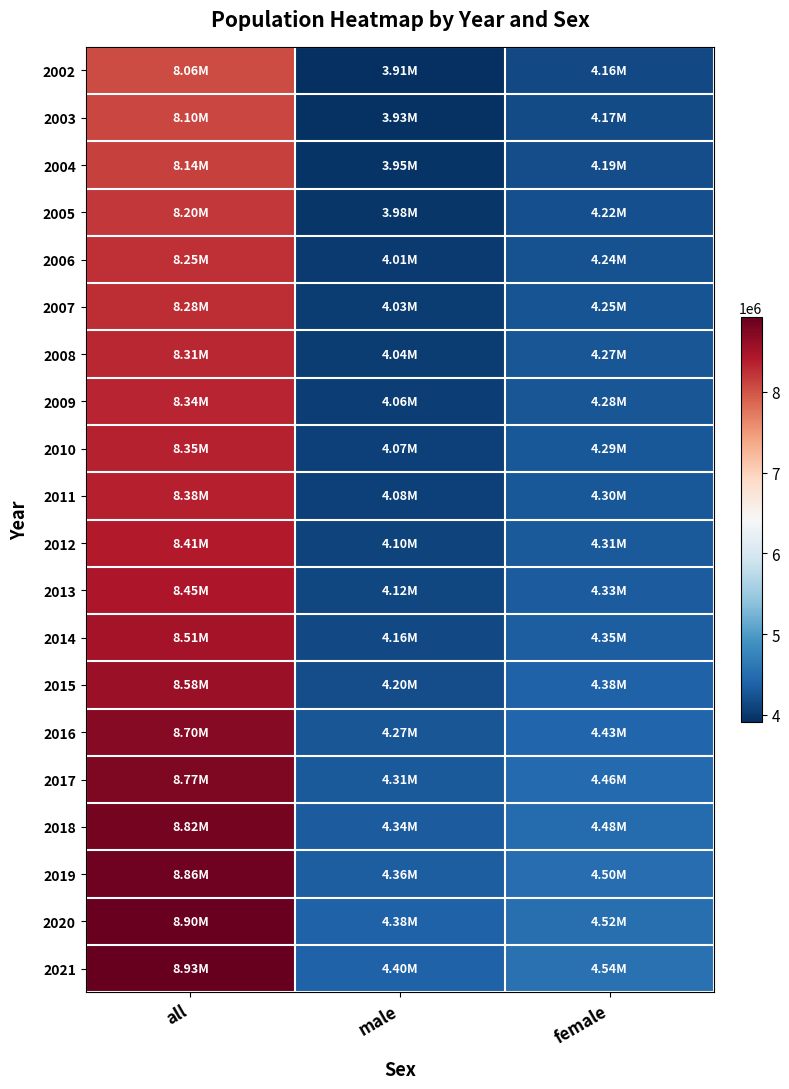

Reading left to right, extract all data points from this chart.

2002: all=8063640	male=3906734	female=4156906
2003: all=8100273	male=3929599	female=4170674
2004: all=8142573	male=3952600	female=4189973
2005: all=8201359	male=3984866	female=4216493
2006: all=8254298	male=4014344	female=4239954
2007: all=8282984	male=4030062	female=4252922
2008: all=8307989	male=4042489	female=4265500
2009: all=8335003	male=4056935	female=4278068
2010: all=8351643	male=4066201	female=4285442
2011: all=8375164	male=4078871	female=4296293
2012: all=8408121	male=4098144	female=4309977
2013: all=8451860	male=4123622	female=4328238
2014: all=8507786	male=4155339	female=4352447
2015: all=8584926	male=4200397	female=4384529
2016: all=8700471	male=4272553	female=4427918
2017: all=8772865	male=4312441	female=4460424
2018: all=8822267	male=4338518	female=4483749
2019: all=8858775	male=4357033	female=4501742
2020: all=8901064	male=4378772	female=4522292
2021: all=8932664	male=4396952	female=4535712